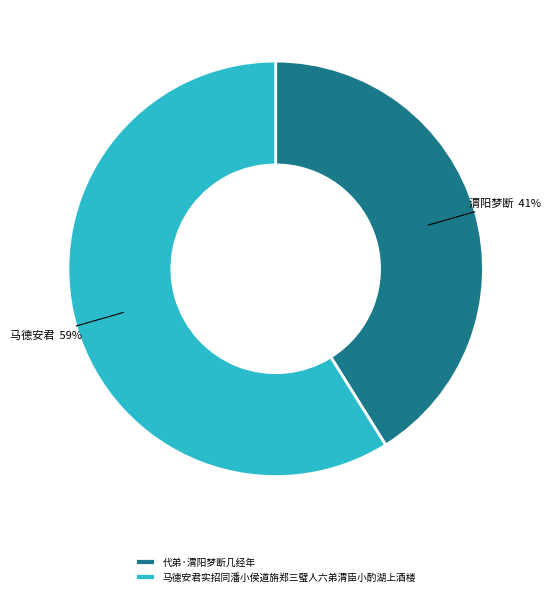

What is the majority slice?

马德安君实招同潘小侯道旃郑三璧人六弟渭臣小酌湖上酒楼